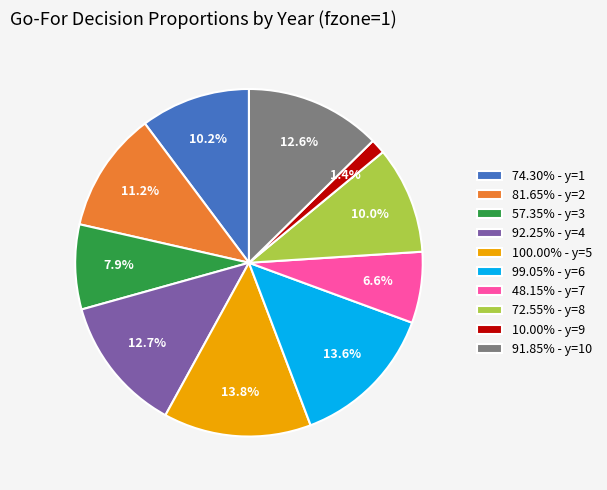

Does 99.05% - y=6 represent more than half of the total?

No